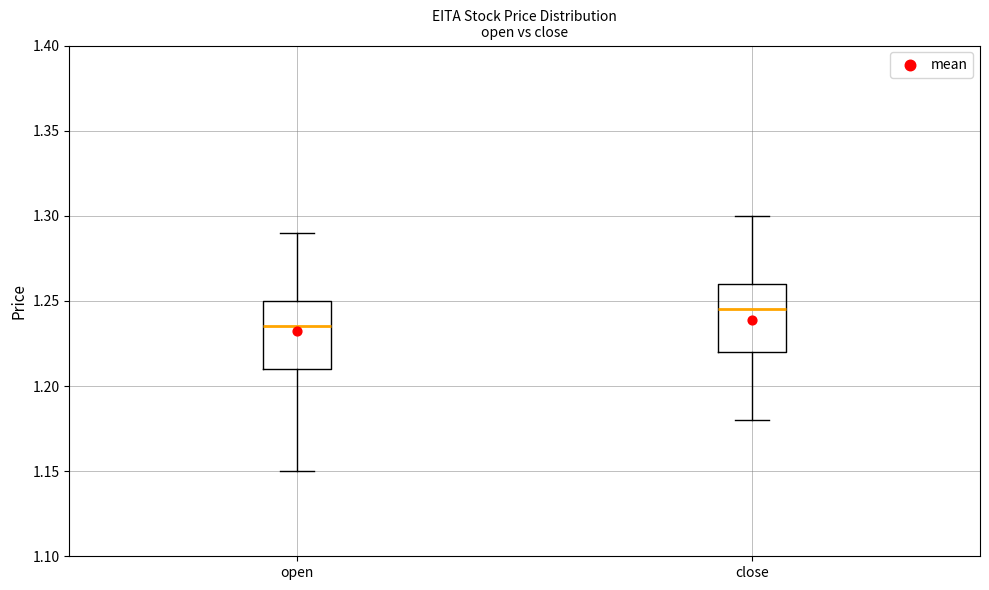

Where does the median line of the box for open sit on the y-axis? The values are not printed on the chart, so give them approximately, as read against the axis.

1.235